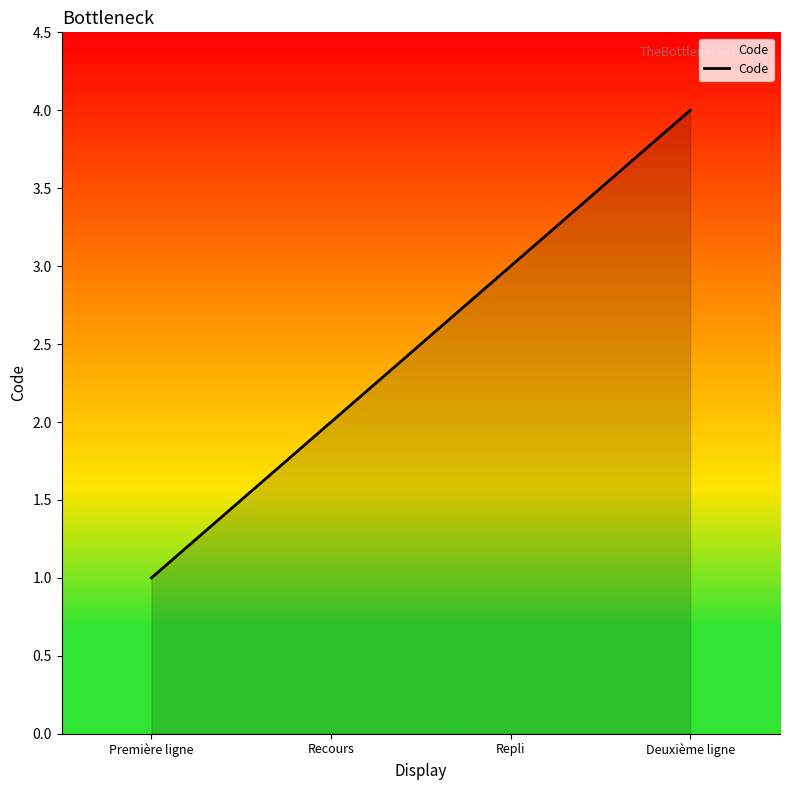

The value at Première ligne is 1. True or false?

True